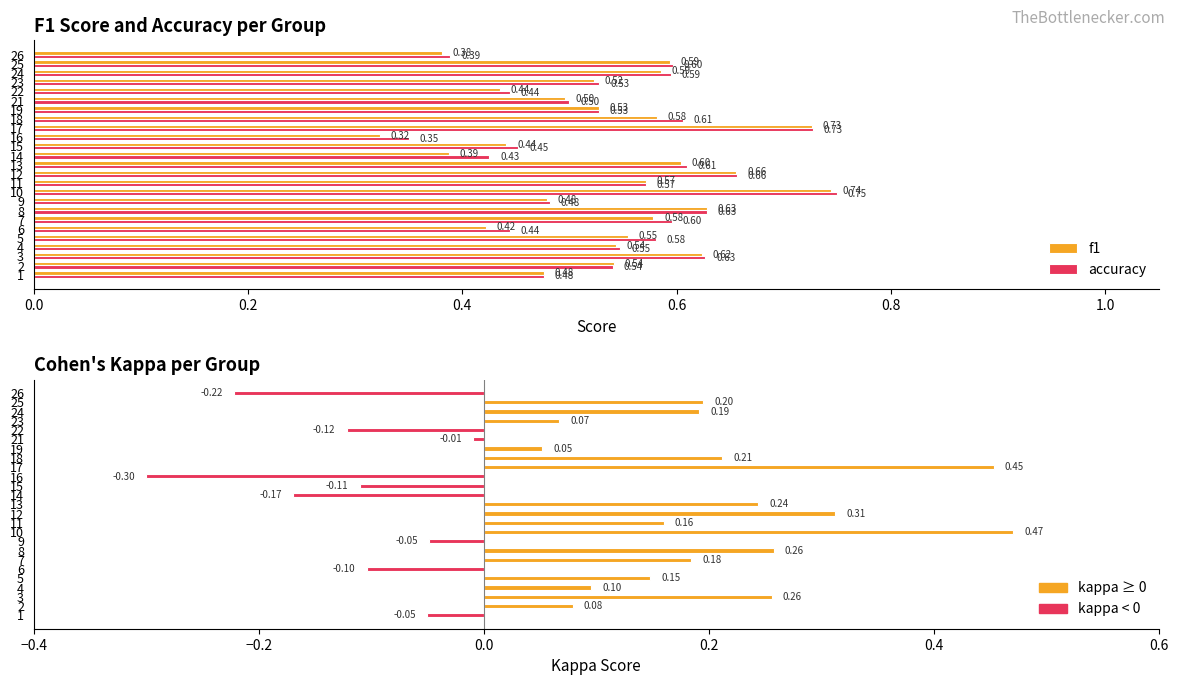

At how many categories does at least one series exceed 0?

25